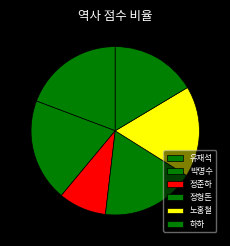

Is there any slice that represents more than half of the pie?

No